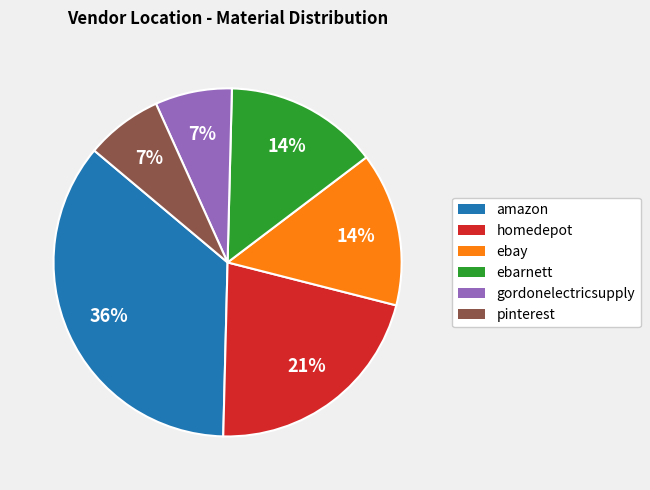

Does pinterest account for over 50% of the chart?

No